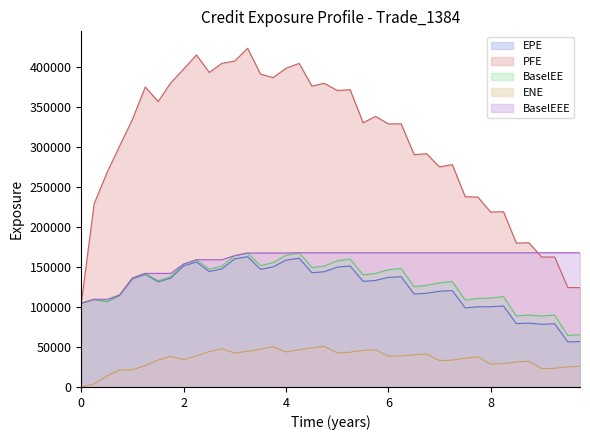

Rank the series by their maximum value, from highest to lowest.

PFE, BaselEE, BaselEEE, EPE, ENE